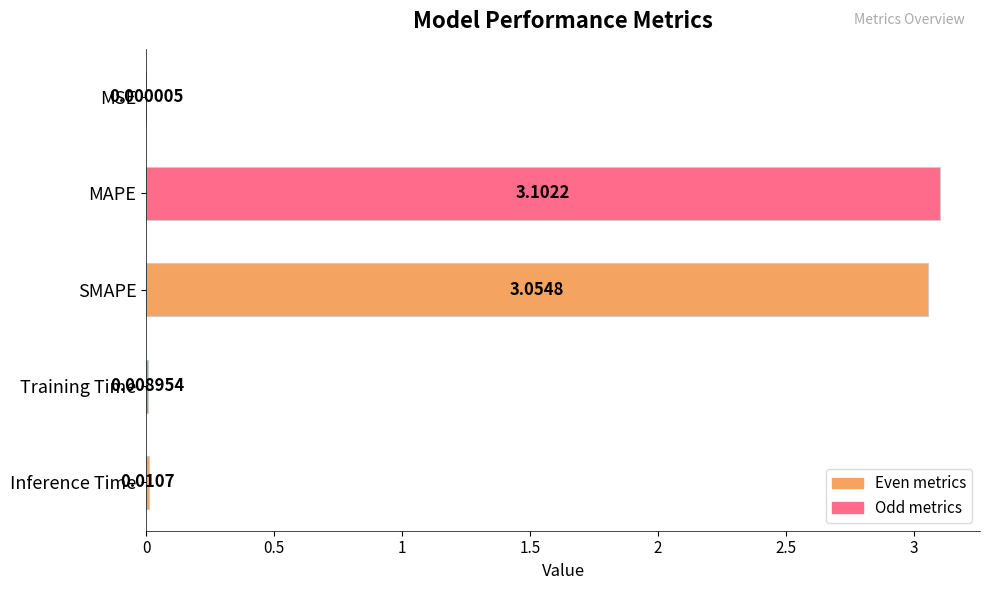

Which category has the highest value across all series?

MAPE